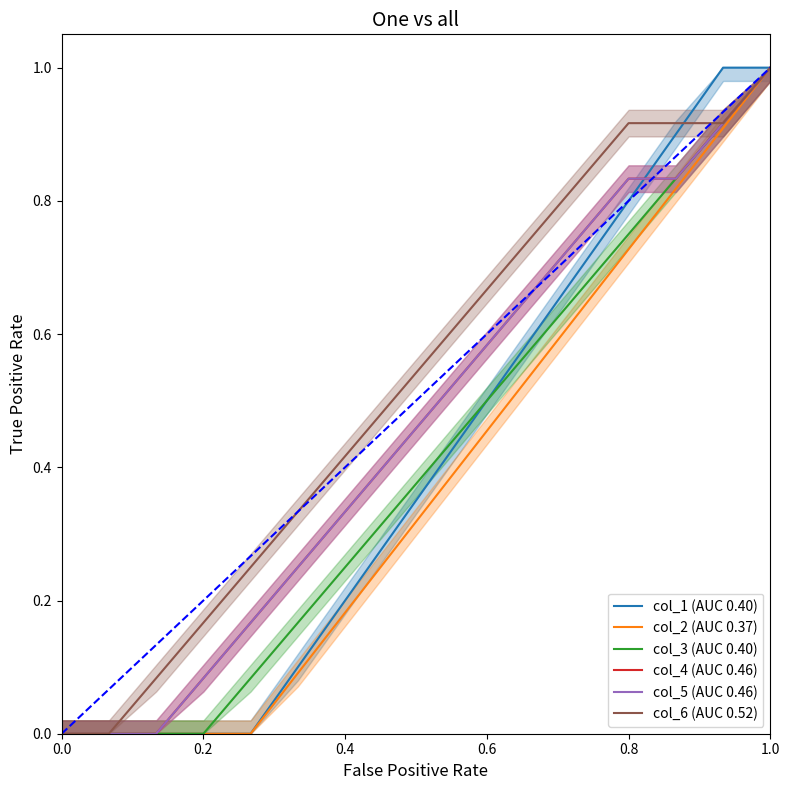

Which series has the largest total across all categories?

col_6 (AUC 0.52)